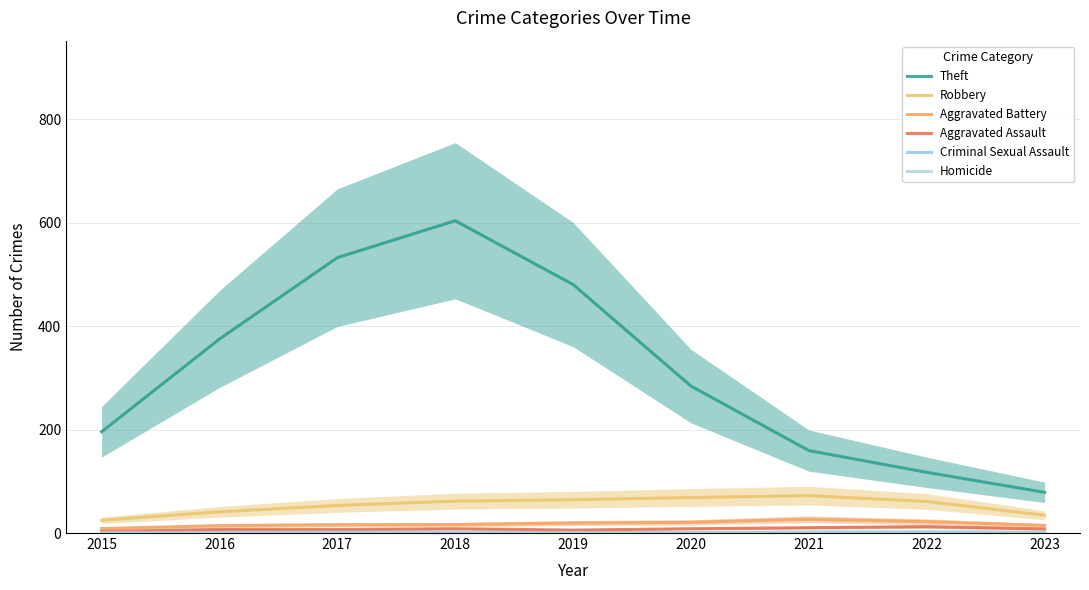

How many distinct data groups are displayed?

6